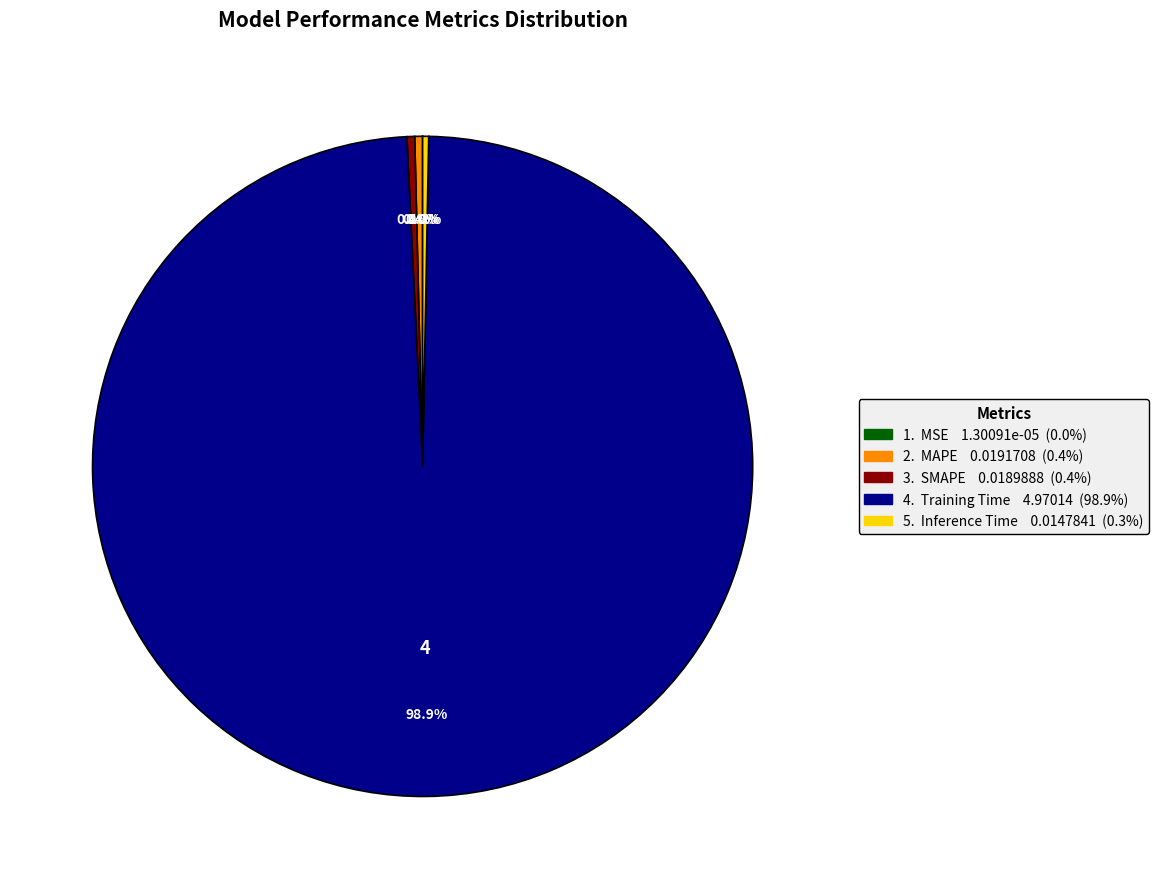

To the nearest percent, what is the difference between the largest and smallest slice percentages?

99%